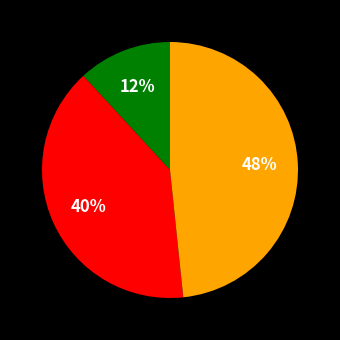

To the nearest percent, what is the average slice percentage?

33%